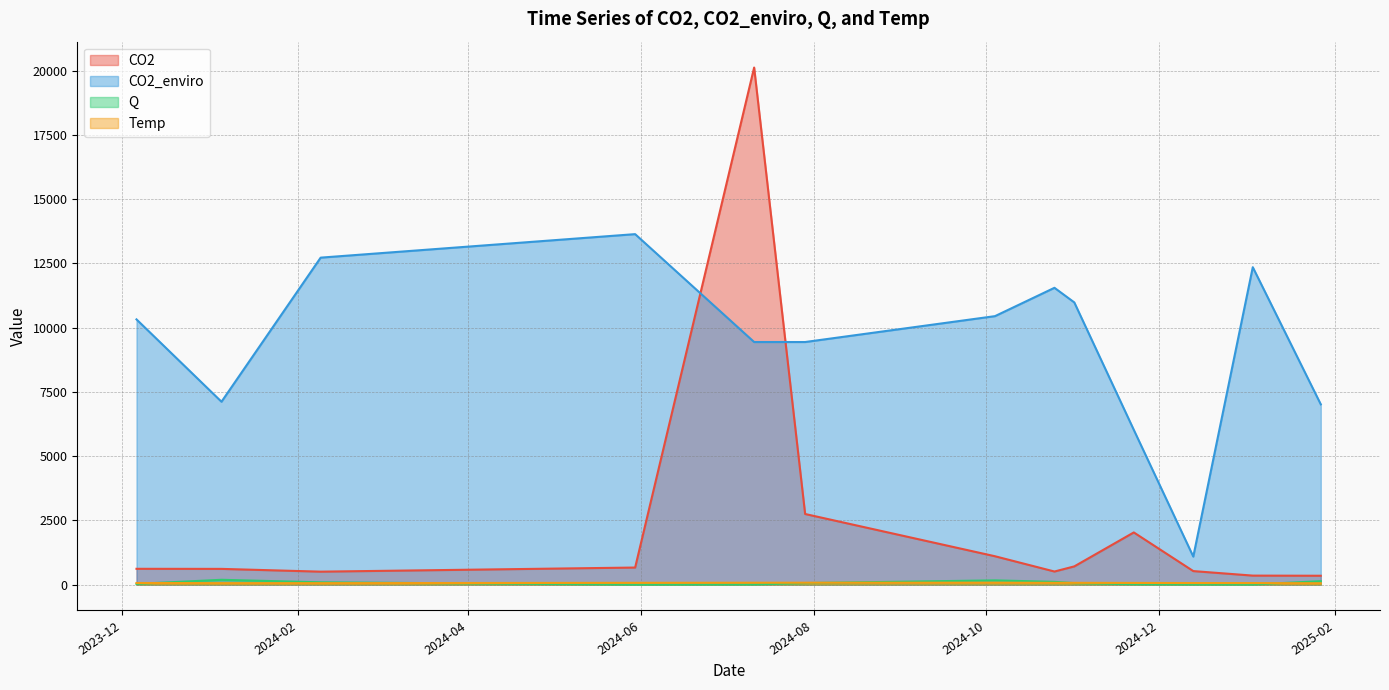

What are all the series names shown in the legend?

CO2, CO2_enviro, Q, Temp